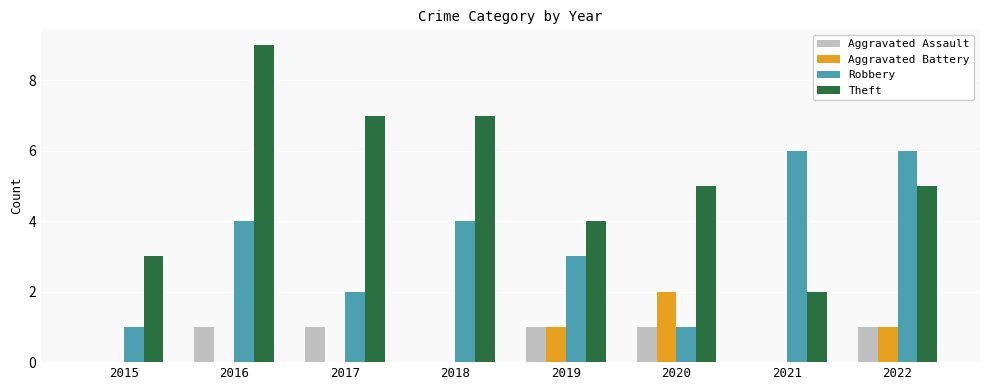

How many series are shown in this chart?

4